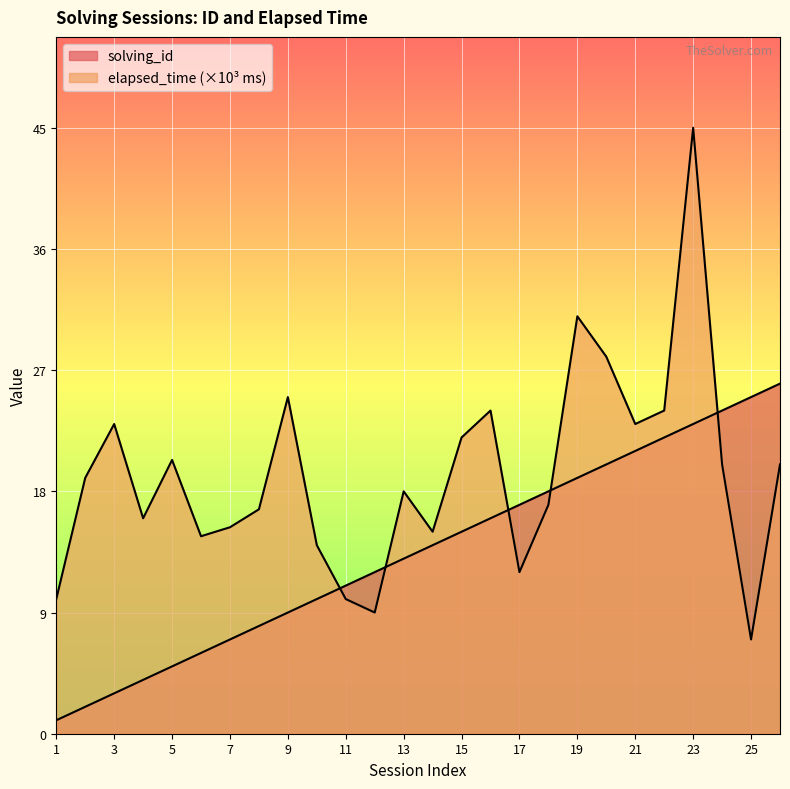

How many lines are shown in the chart?

2